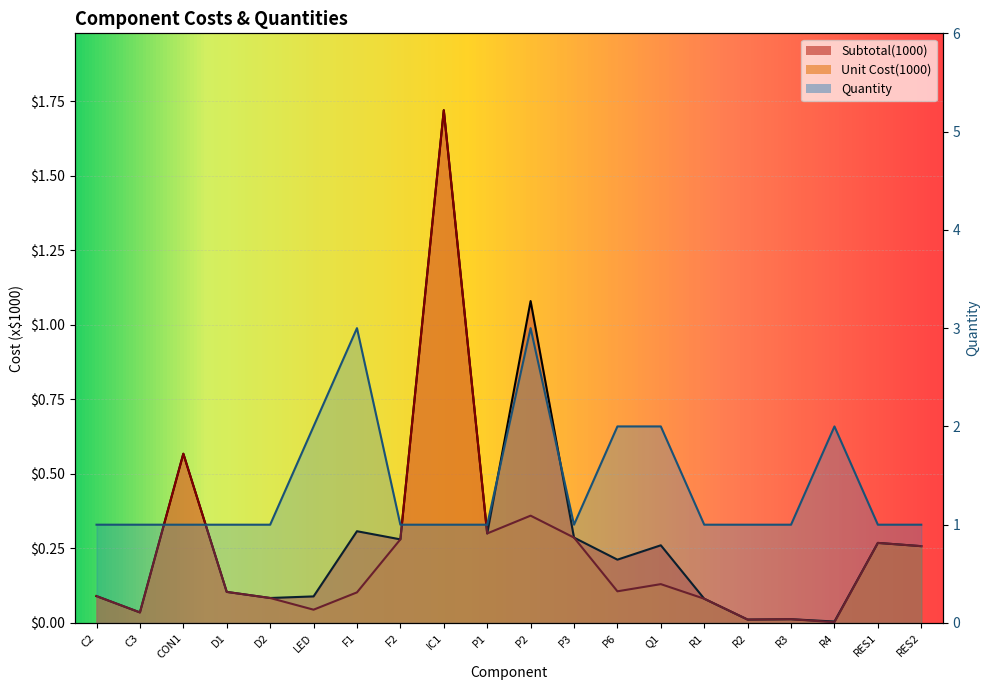

What is the label of the 8th point from the left?

F2